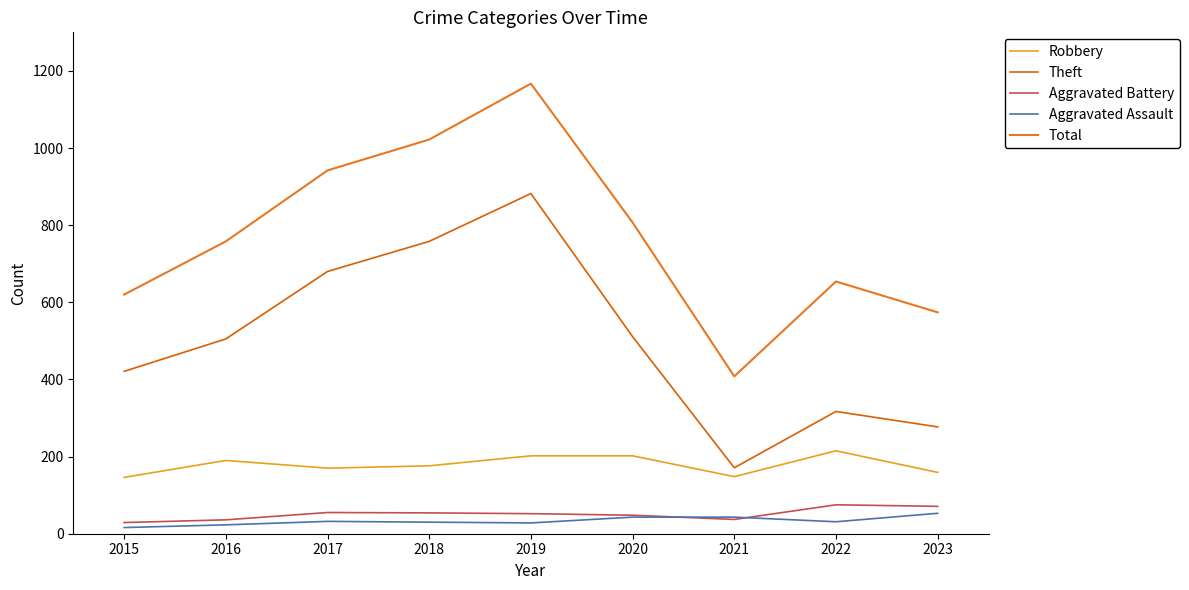

At which category is the sum across all series the highest?

2019